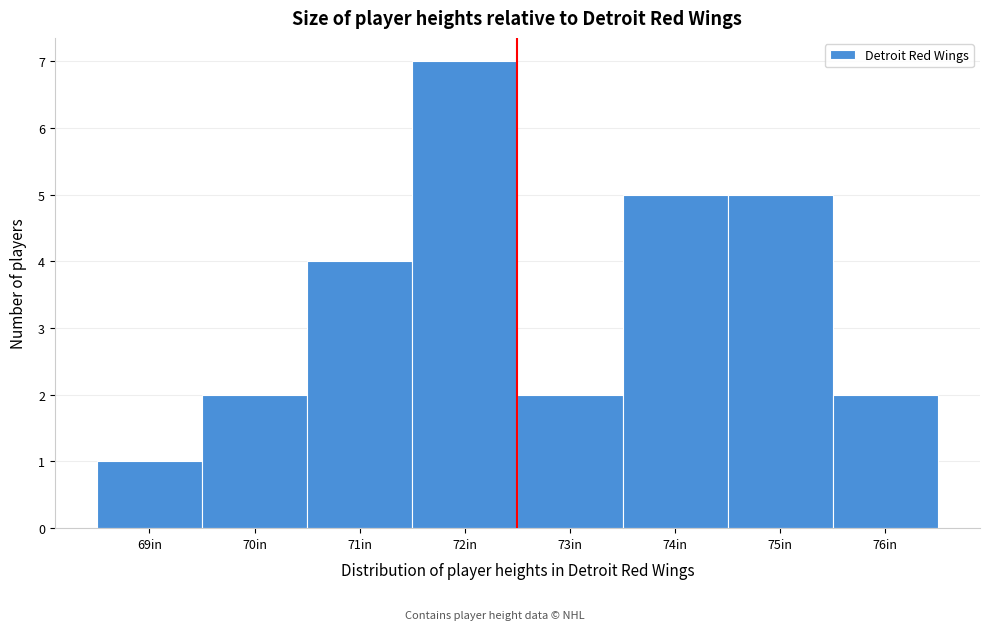

Over which range of the x-axis is the bar tallest?

71.5 to 72.5